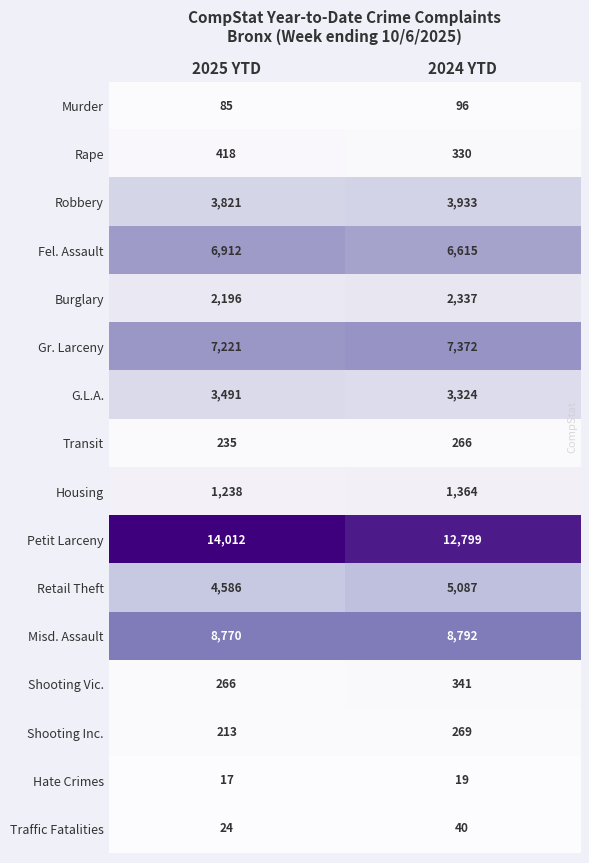

Rank the series by their maximum value, from highest to lowest.

Petit Larceny, Misd. Assault, Gr. Larceny, Fel. Assault, Retail Theft, Robbery, G.L.A., Burglary, Housing, Rape, Shooting Vic., Shooting Inc., Transit, Murder, Traffic Fatalities, Hate Crimes